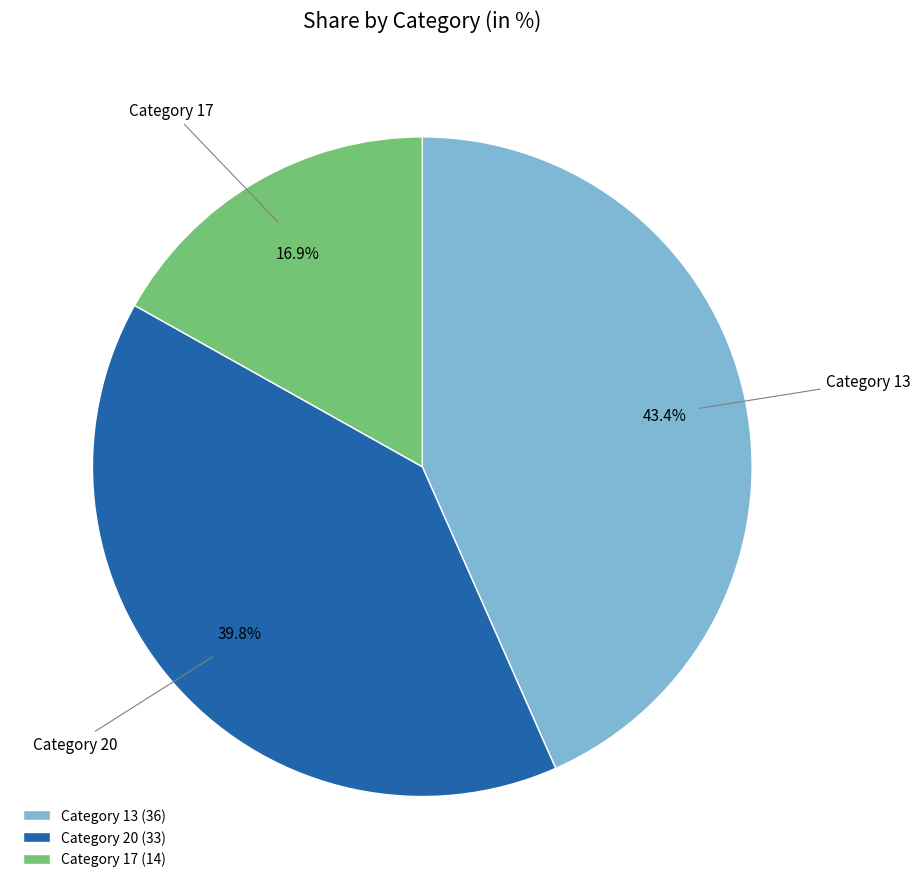

Is Category 13 the majority of the pie?

No